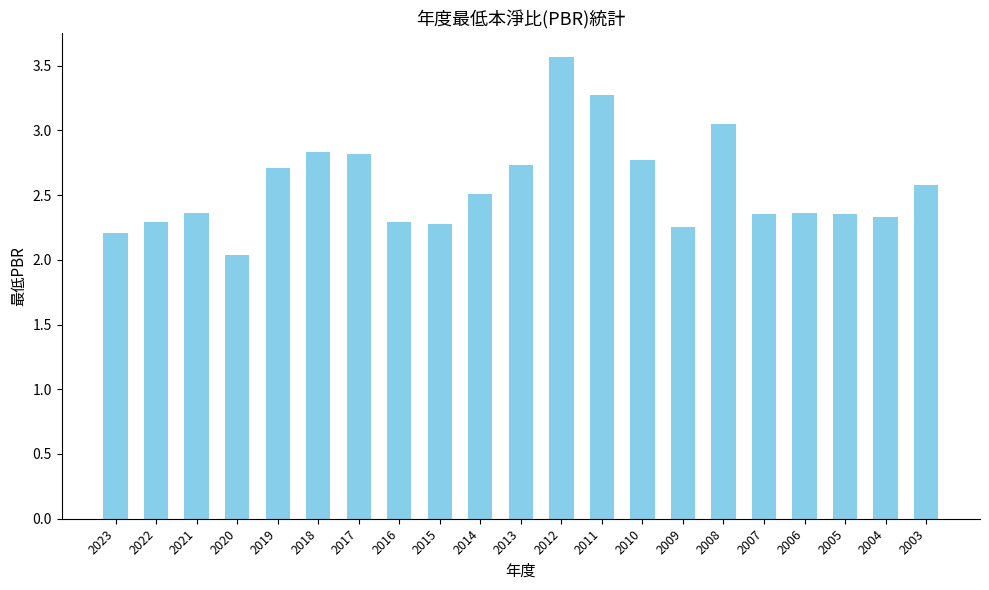

What is the difference between the maximum and minimum values?

1.5